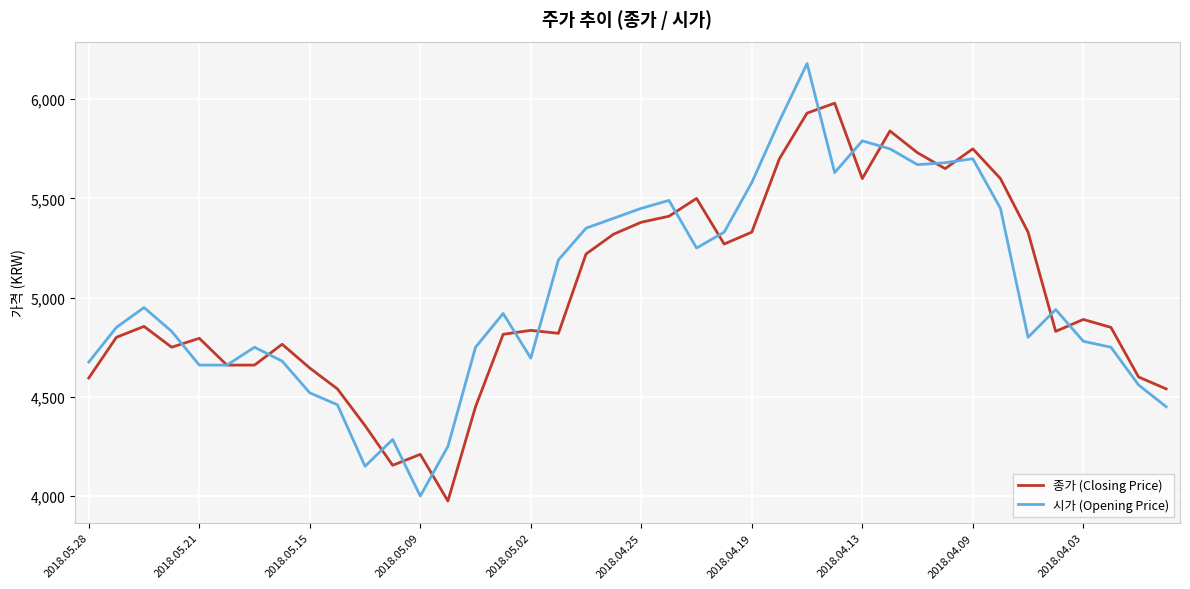

Does the chart have visible grid lines?

Yes